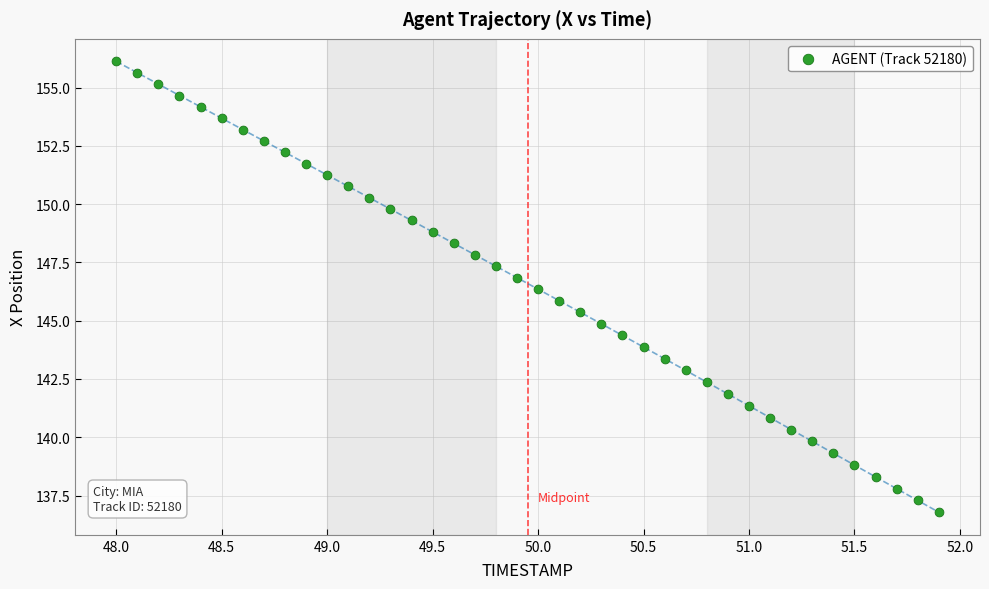

What is the range of Y values (max minus min)?

19.3